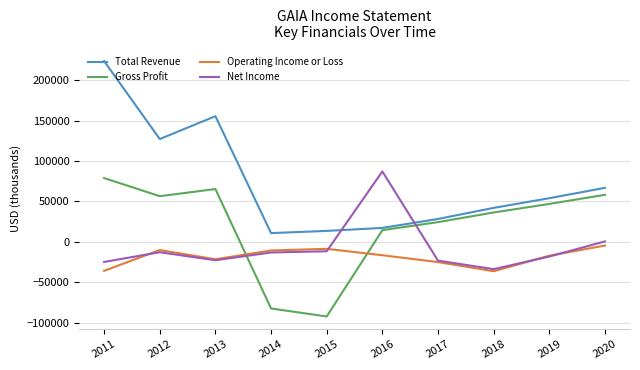

Which category has the lowest value across all series?

2015